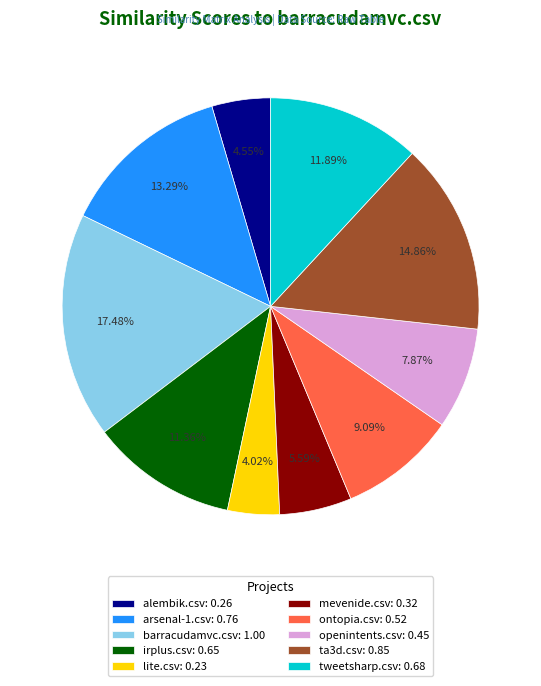

The alembik.csv slice represents 13% of the pie. True or false?

False